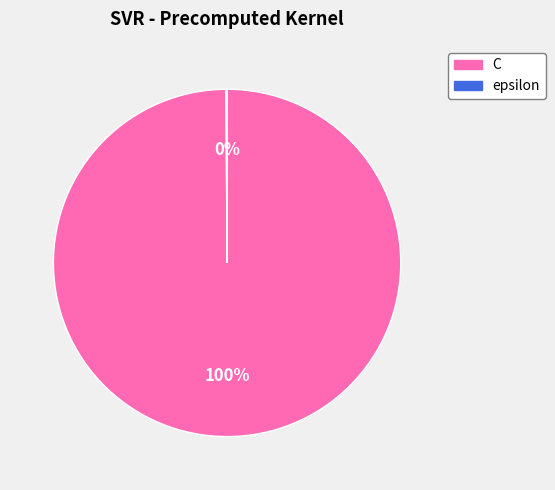

What percentage is the C slice, to the nearest percent?

100%